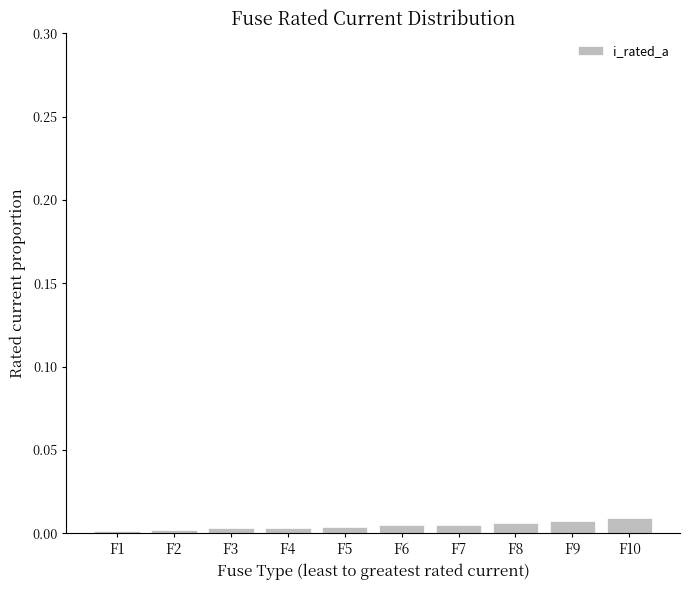

How many categories are shown in the chart?

10